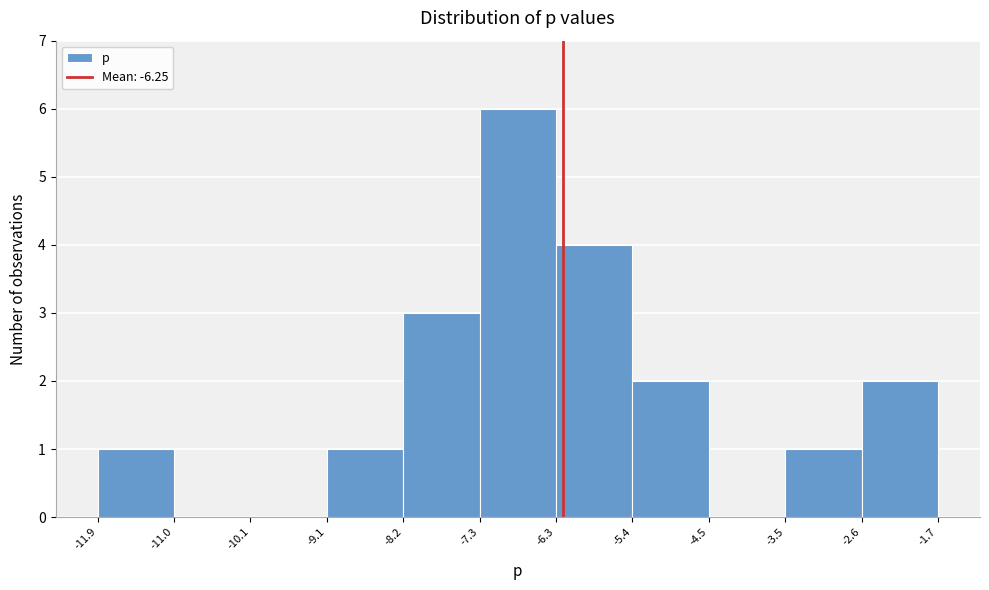

Reading left to right, list every bar in this chart as the range it spans on the x-axis followed by its height. The values are not printed on the chart, so give them approximately, as read against the axis.

-11.9 to -11.0: 1
-11.0 to -10.1: 0
-10.1 to -9.1: 0
-9.1 to -8.2: 1
-8.2 to -7.3: 3
-7.3 to -6.3: 6
-6.3 to -5.4: 4
-5.4 to -4.5: 2
-4.5 to -3.5: 0
-3.5 to -2.6: 1
-2.6 to -1.7: 2